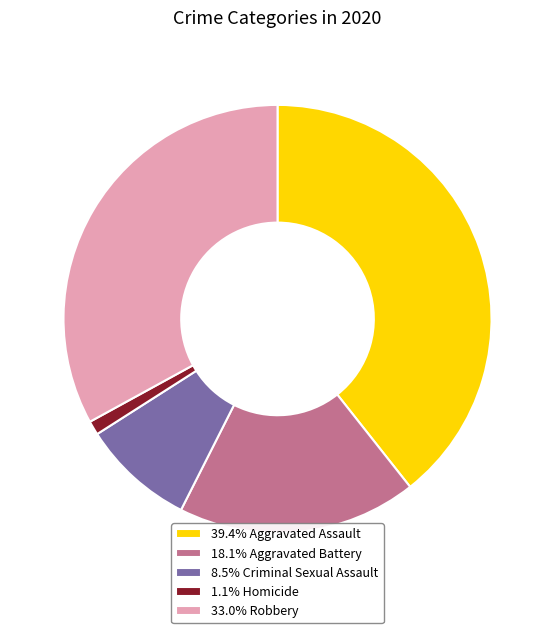

Is the sum of 8.5% Criminal Sexual Assault and 1.1% Homicide greater than half?

No